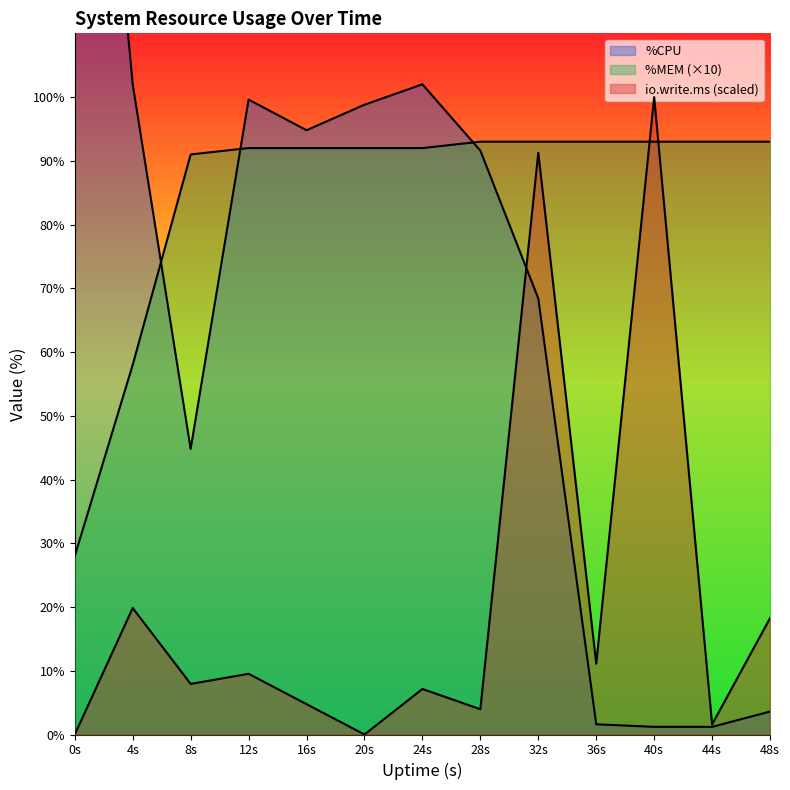

What is the difference between the highest and lowest values at 32s?

24.6